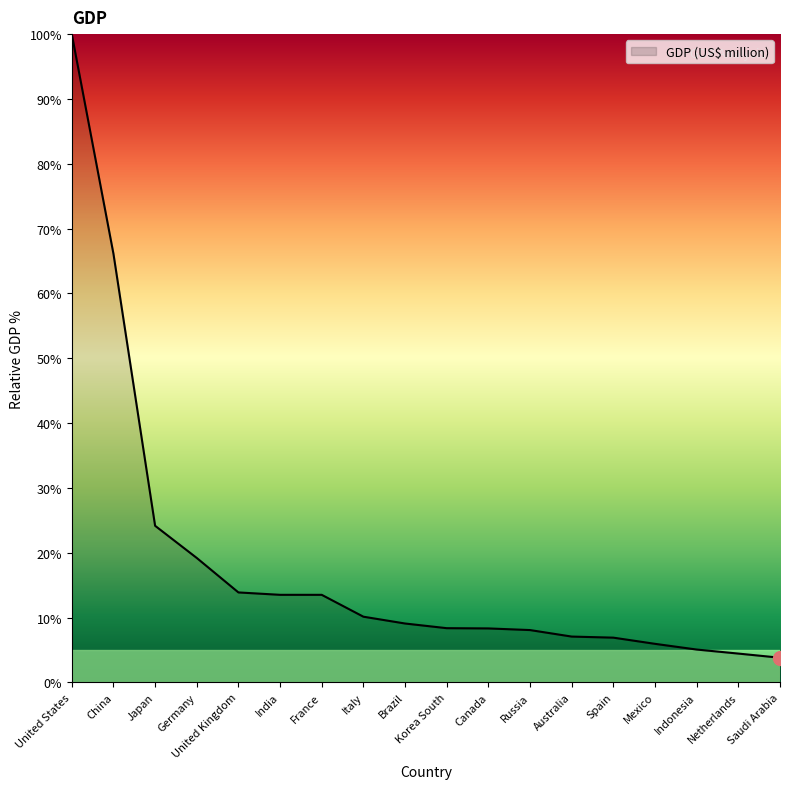

Where does the data first go above 9?

United States